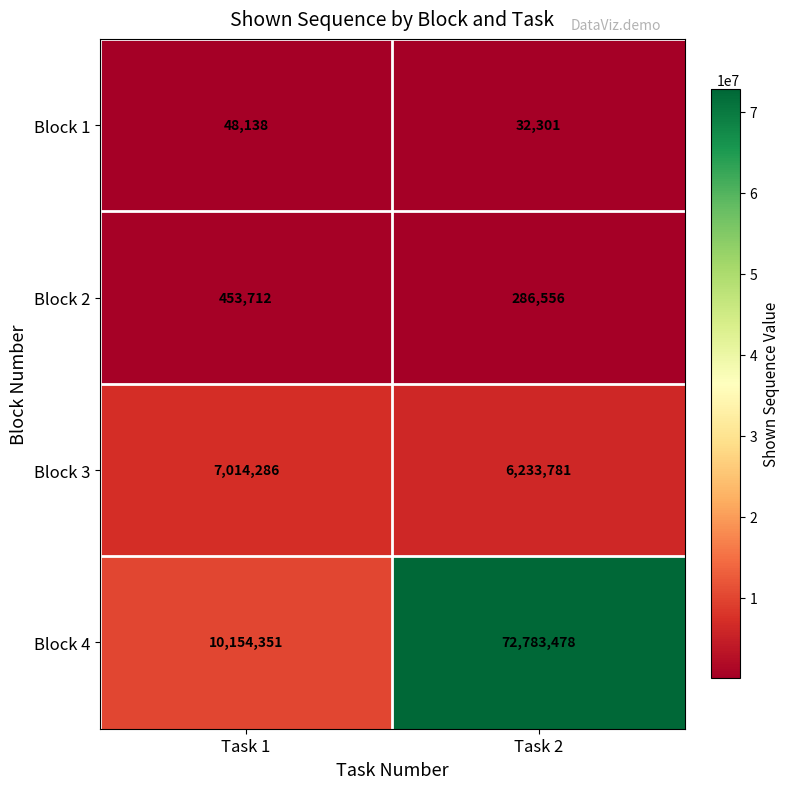

How many series are shown in this chart?

4